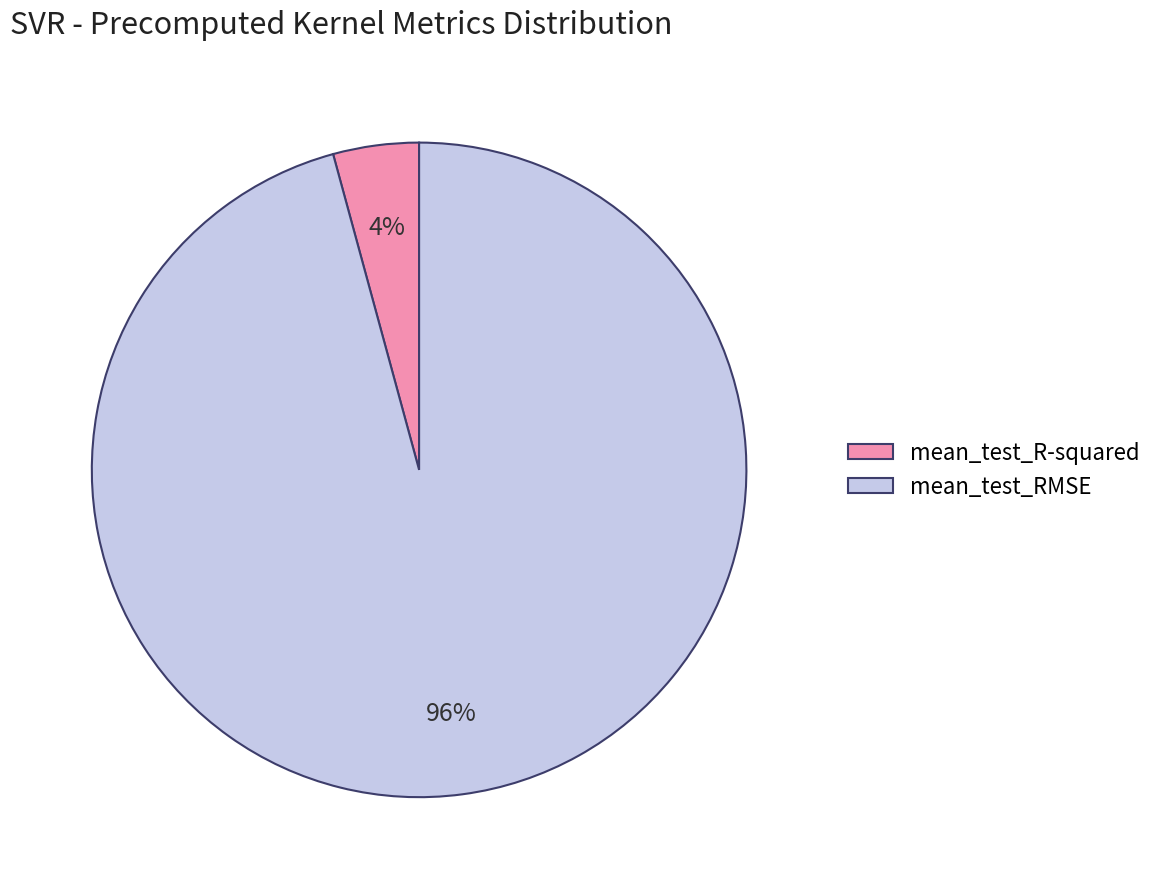

True or false: mean_test_R-squared accounts for 4% of the total.

True